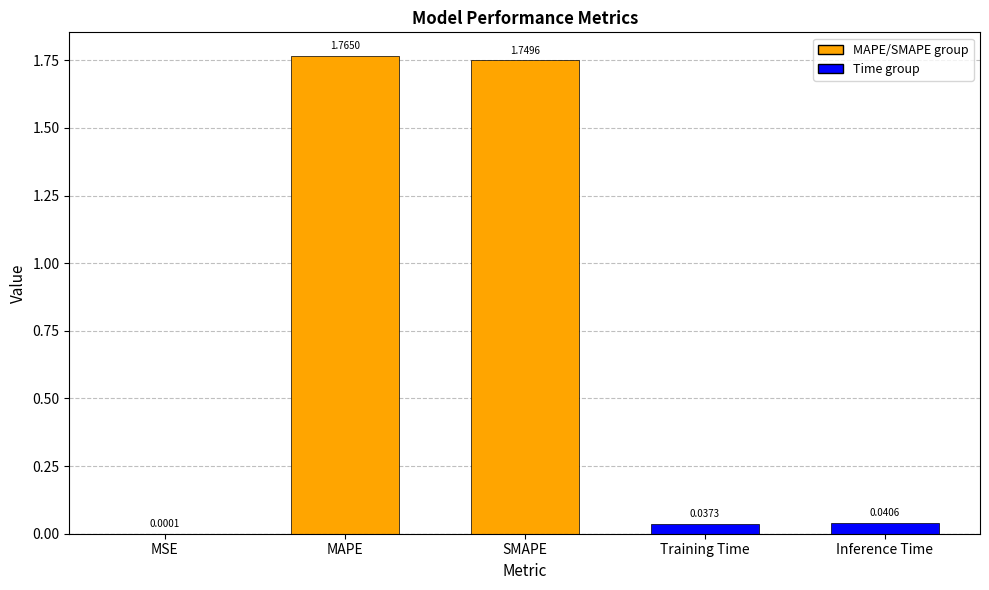

The value at MAPE is 0.7. True or false?

False